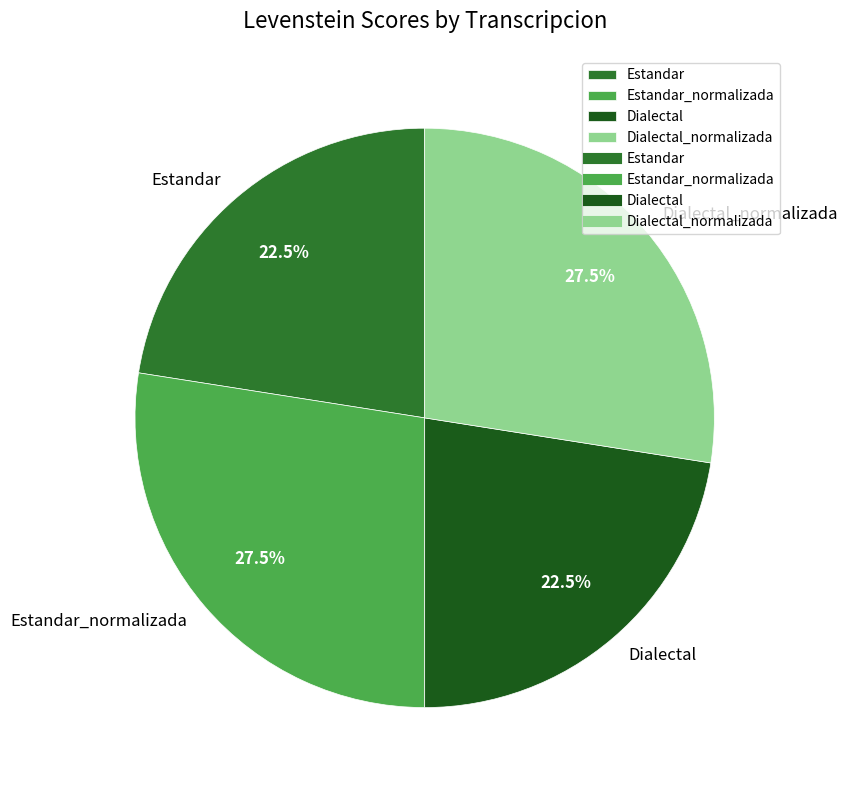

What is the ratio of the value at Dialectal_normalizada to the value at Estandar?

1.2